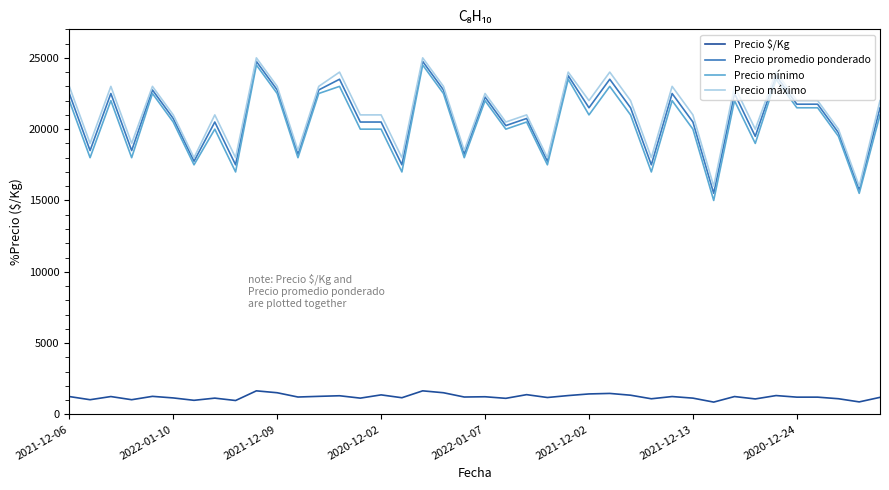

At how many categories does at least one series exceed 3983?

40